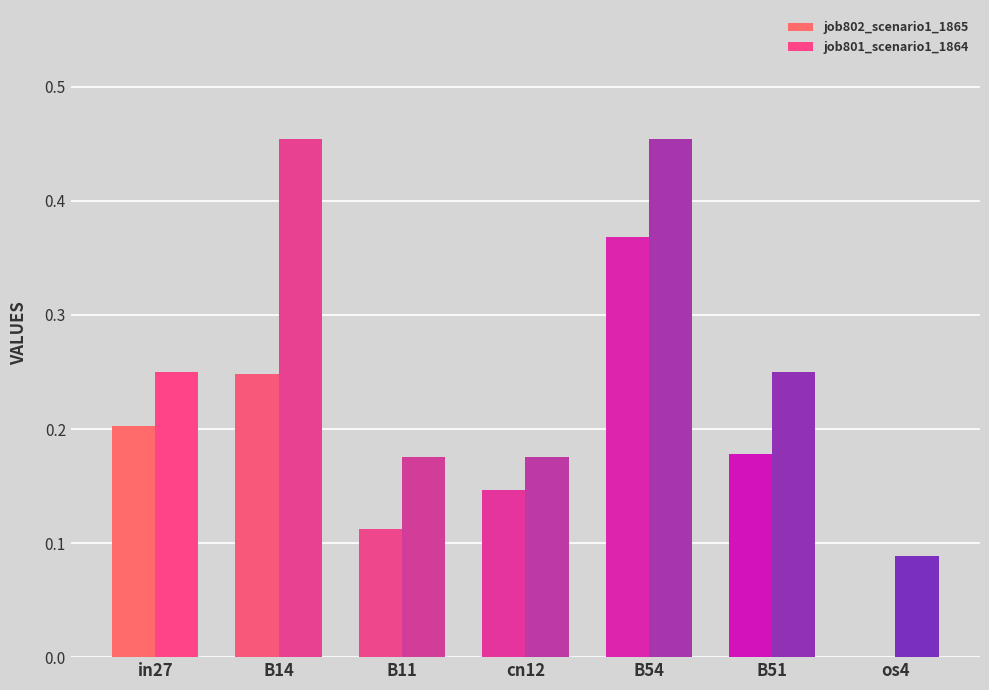

Reading left to right, extract all data points from this chart.

job802_scenario1_1865: 0.2	0.2	0.1	0.1	0.4	0.2	0.0
job801_scenario1_1864: 0.2	0.5	0.2	0.2	0.5	0.2	0.1